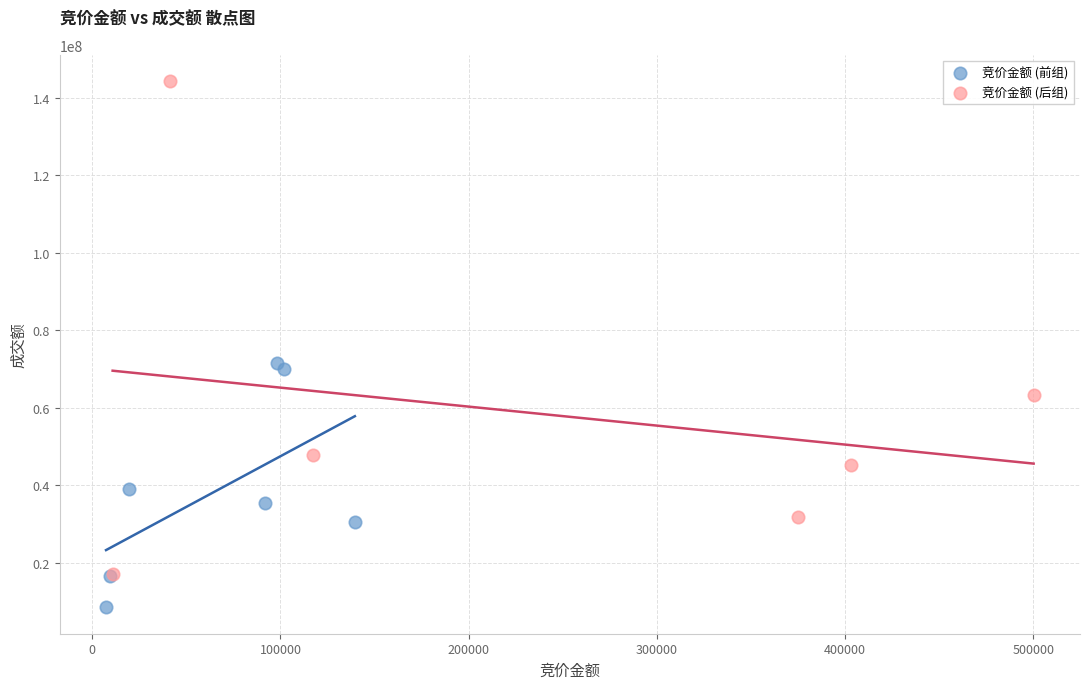

Which series contains the lowest Y value?

竞价金额 (前组)